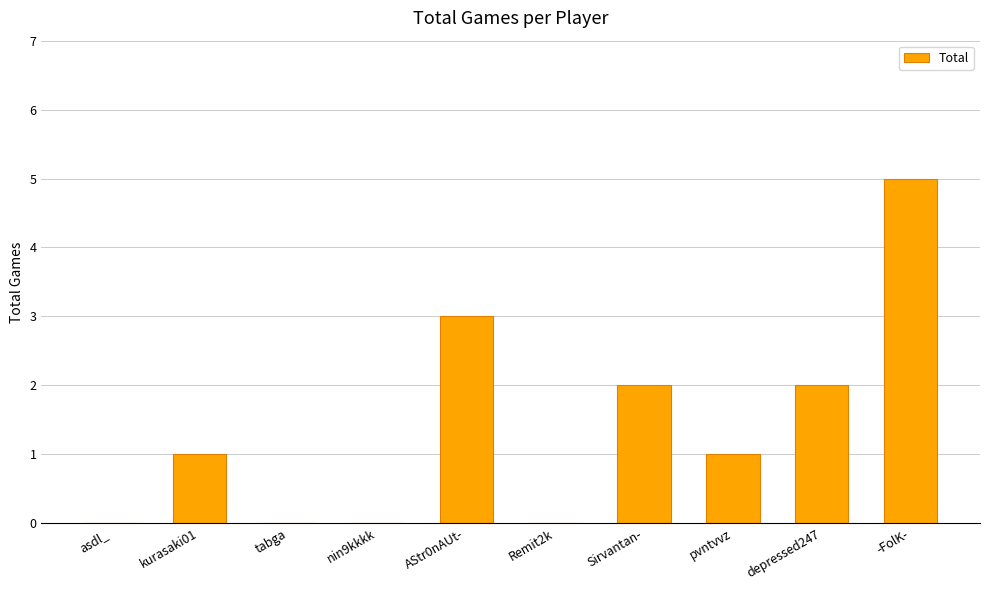

What is the average value?

1